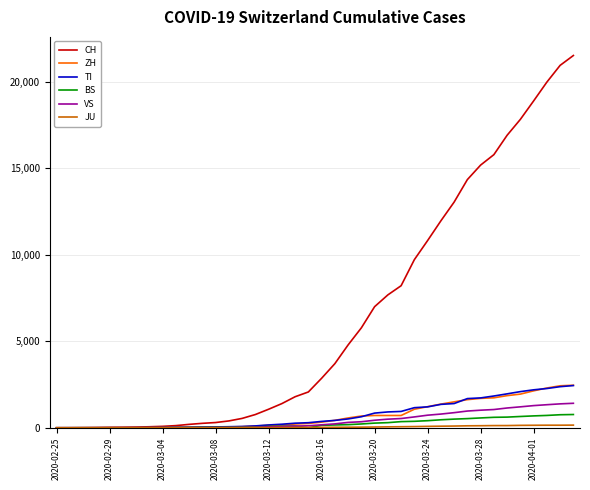

Which series has the widest spread of values?

CH